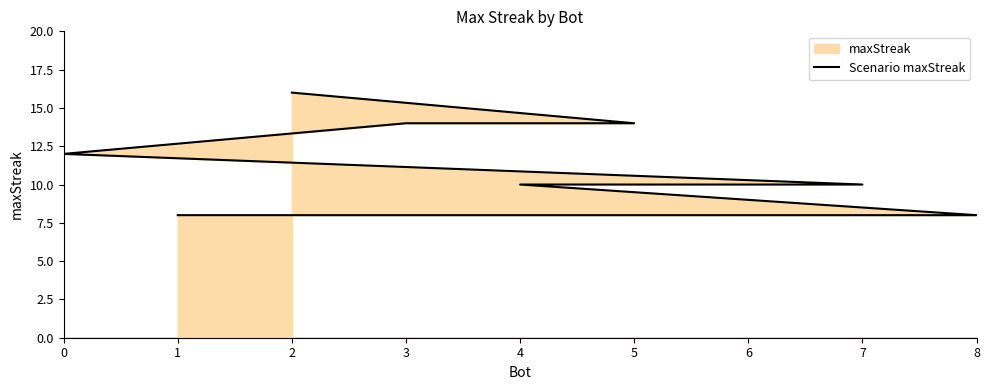

What is the maximum value shown in the chart?

16